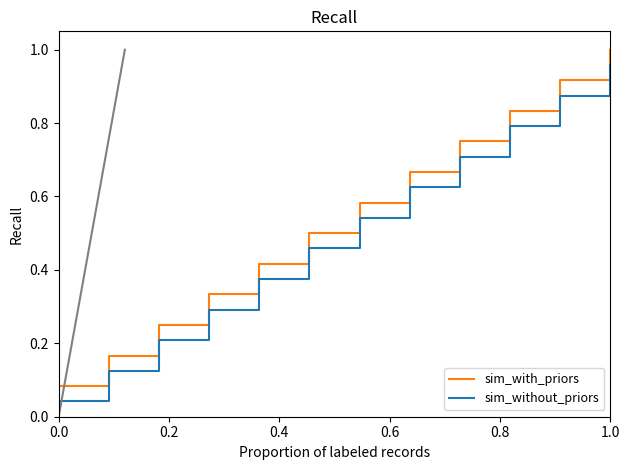

True or false: sim_without_priors and sim_with_priors cross at least once.

False